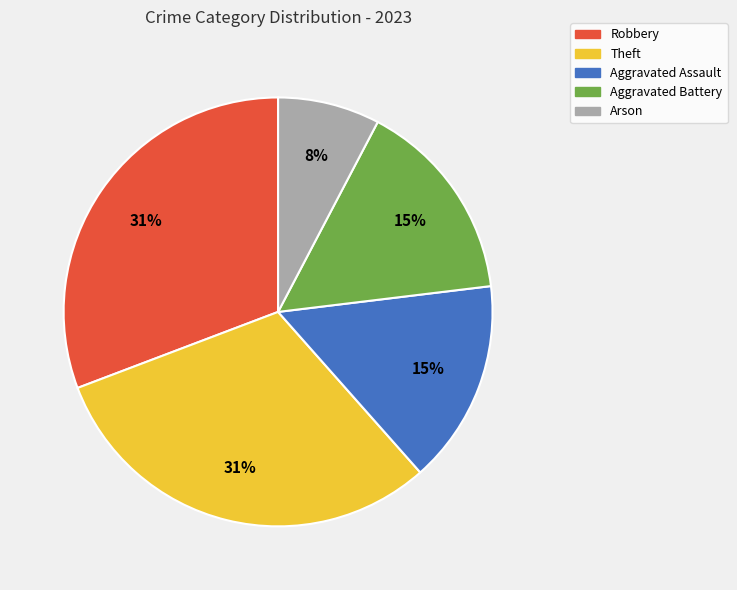

The Theft slice represents 18% of the pie. True or false?

False